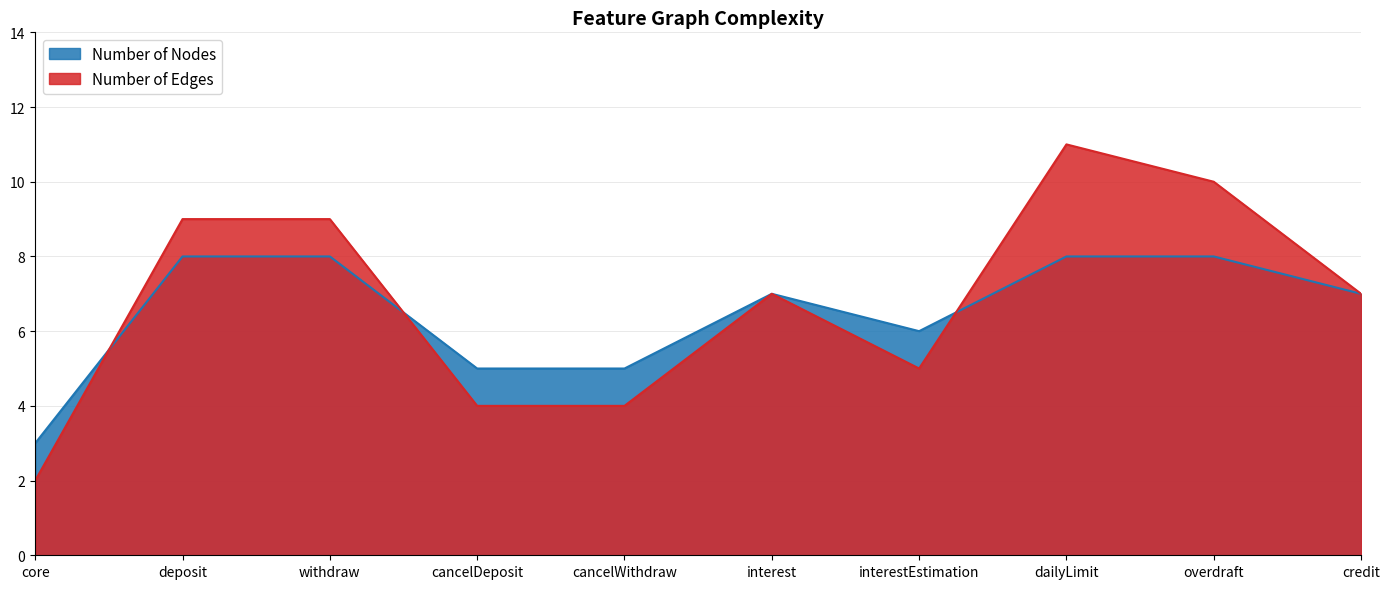

What value does the Number of Edges series have at interestEstimation?

5